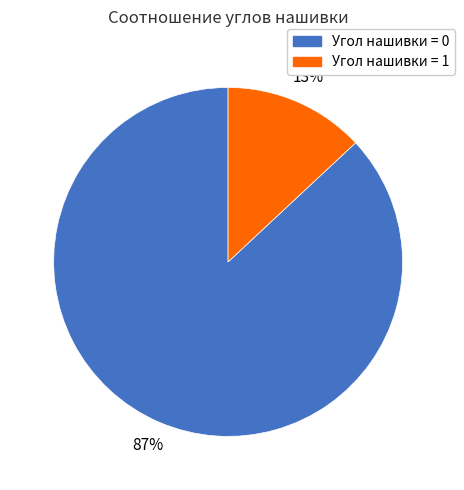

To the nearest percent, what is the average slice percentage?

50%